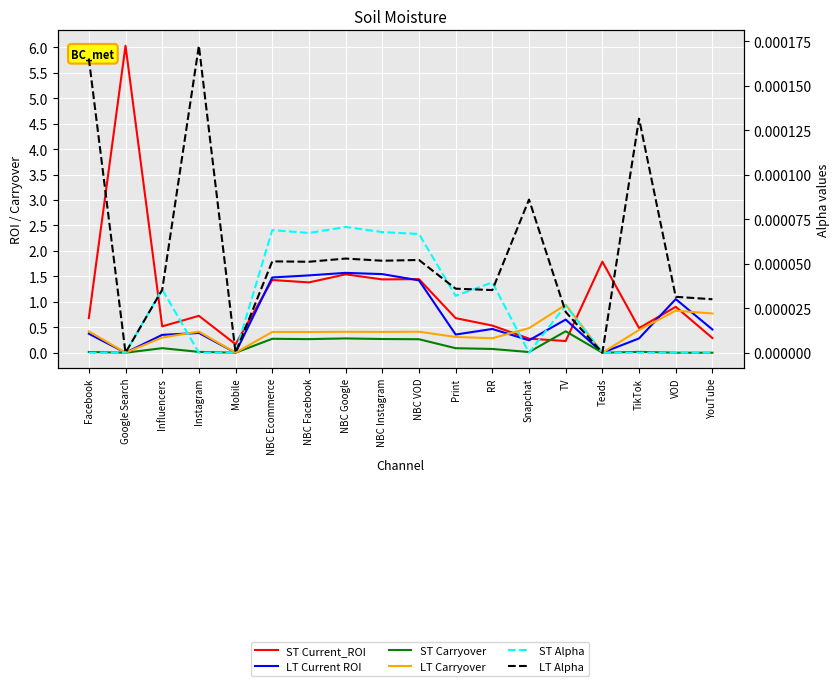

What position from the right is Google Search?

17